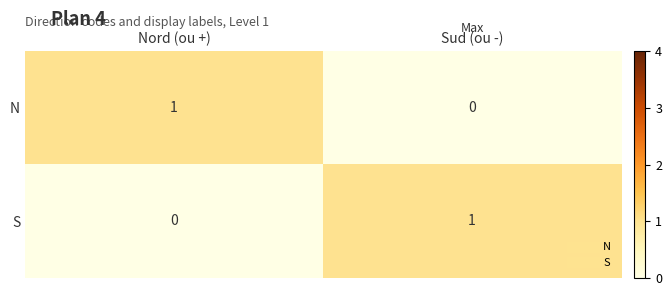

The value of N at Nord (ou +) is 1. True or false?

True